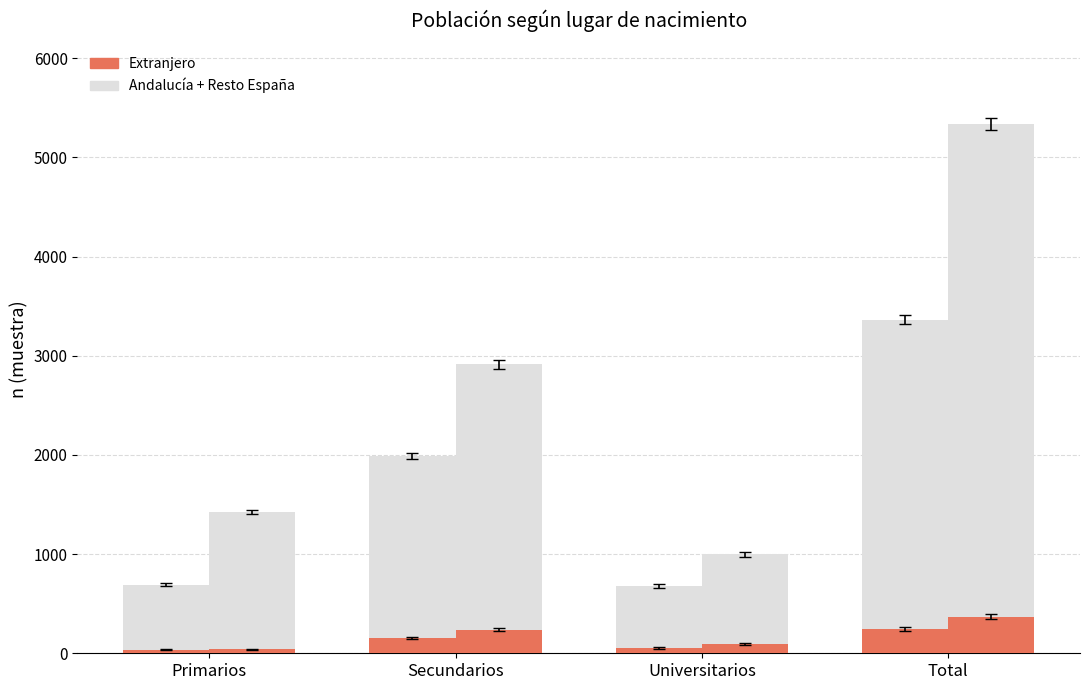

Which series has the largest range (max minus min)?

Total (Mujer)